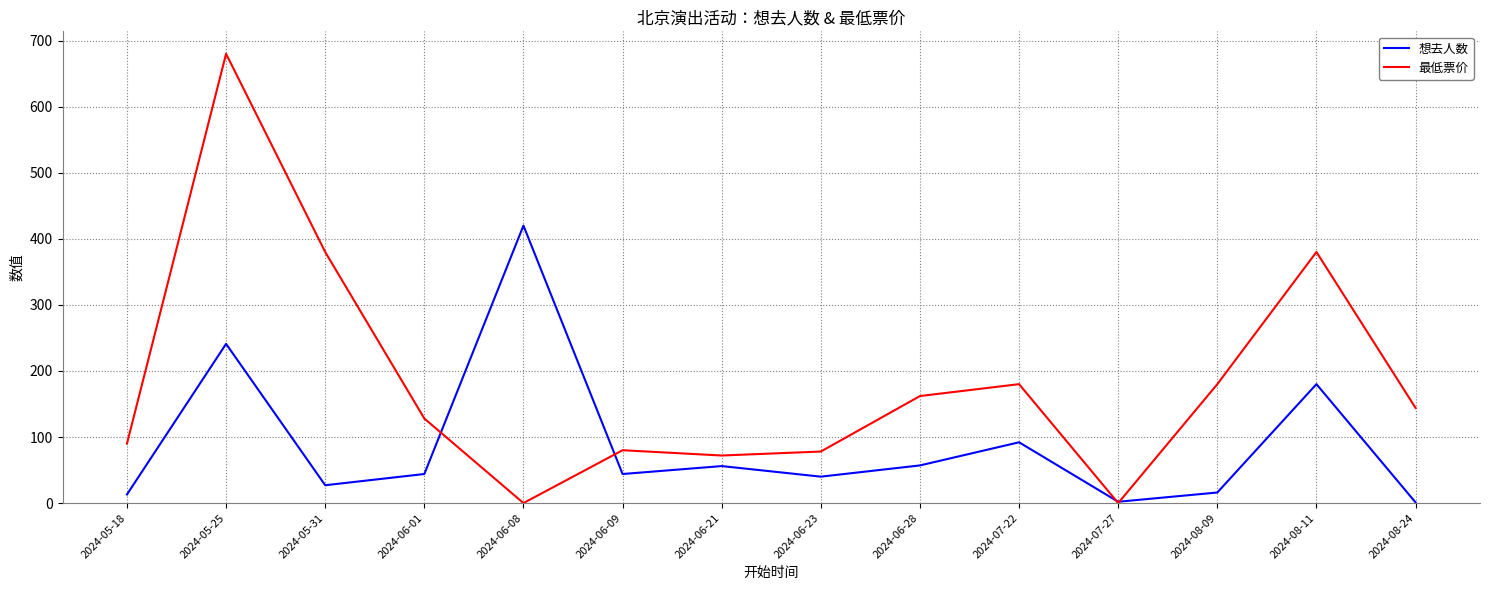

The 想去人数 series shows 33 at 2024-06-28. True or false?

False